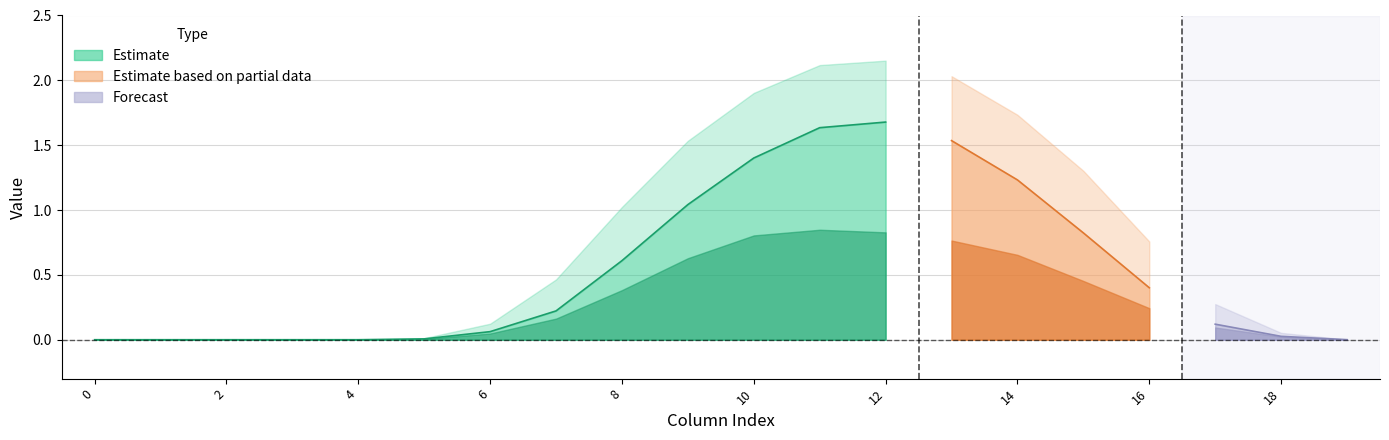

What is the greatest value displayed?

2.2